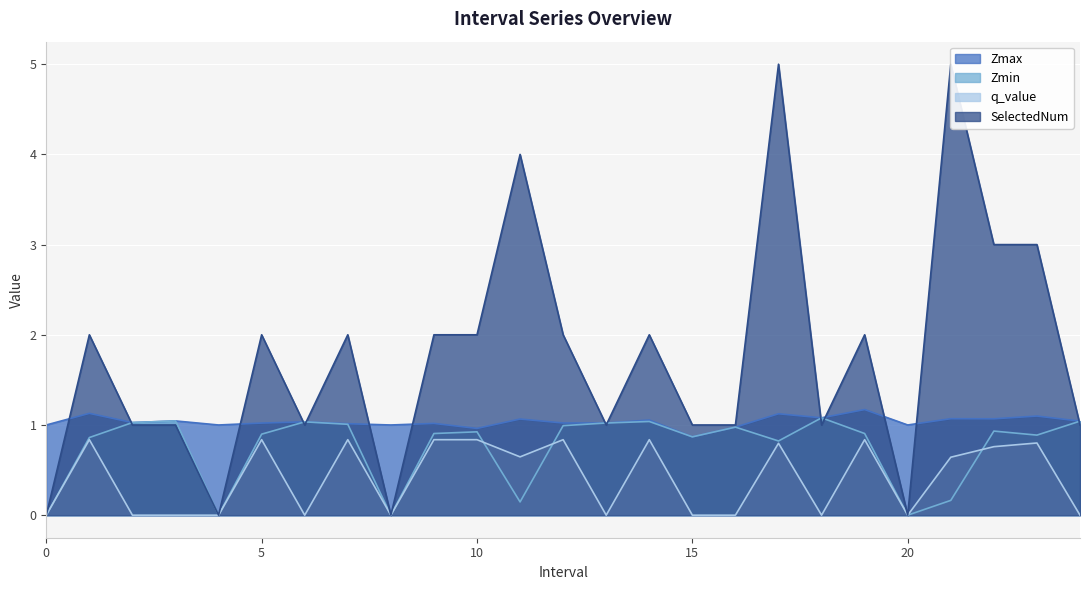

Does the chart display data point markers on the line(s)?

No